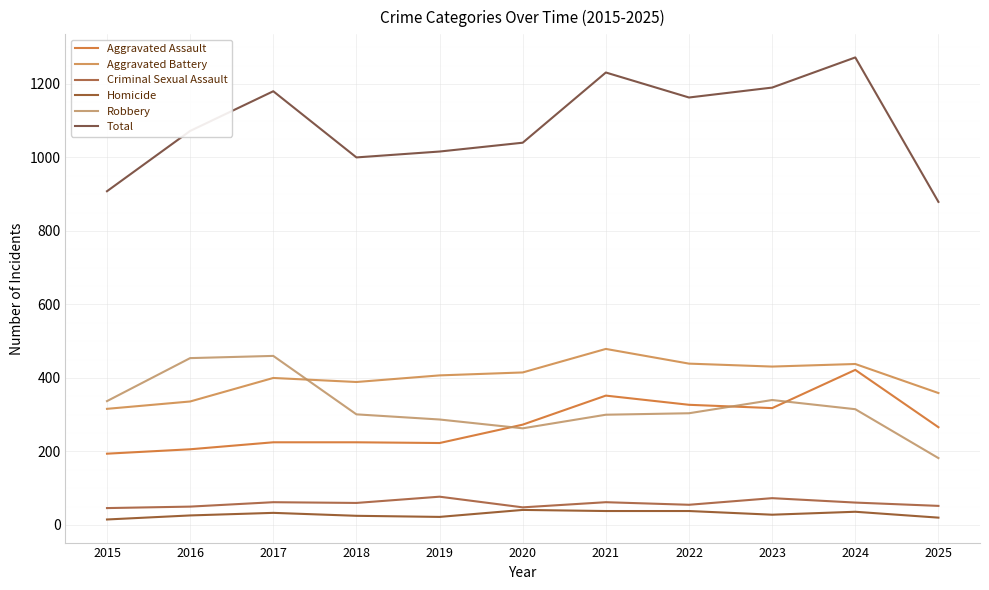

How many distinct data groups are displayed?

6